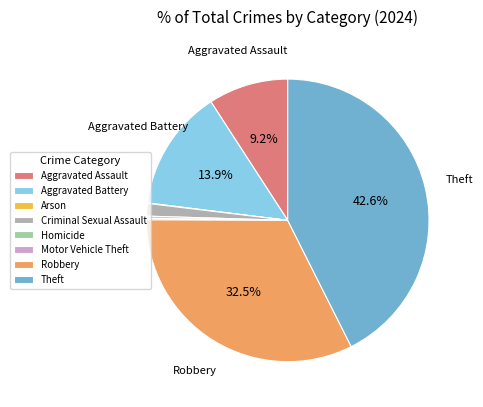

Is Arson the majority of the pie?

No